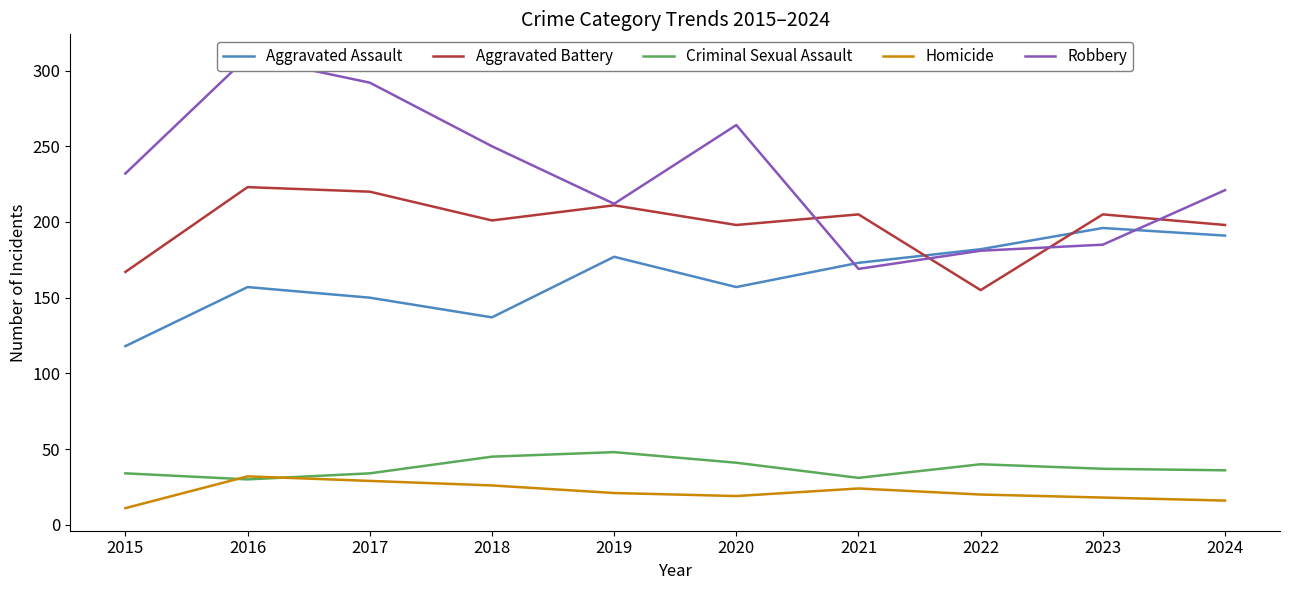

True or false: Homicide has more than 1 points higher than both neighbors.

True